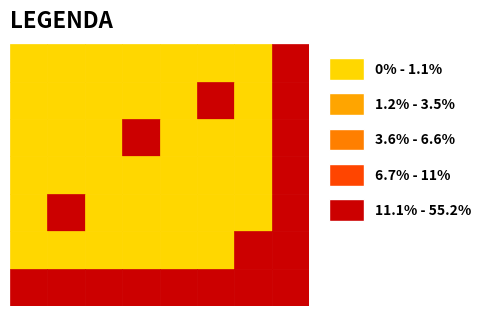

What is the maximum value for row4?

1